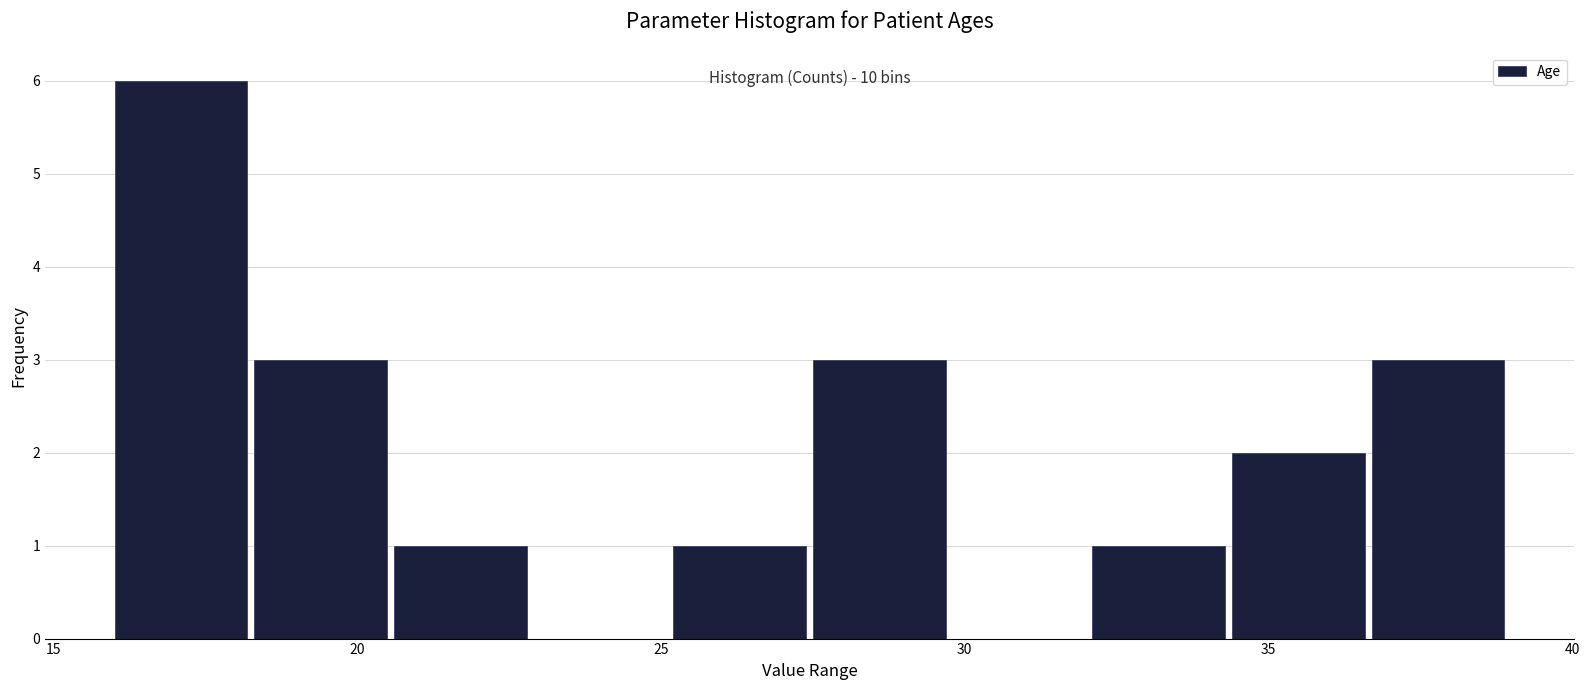

Over which range of the x-axis is the bar tallest?

16.0 to 18.3